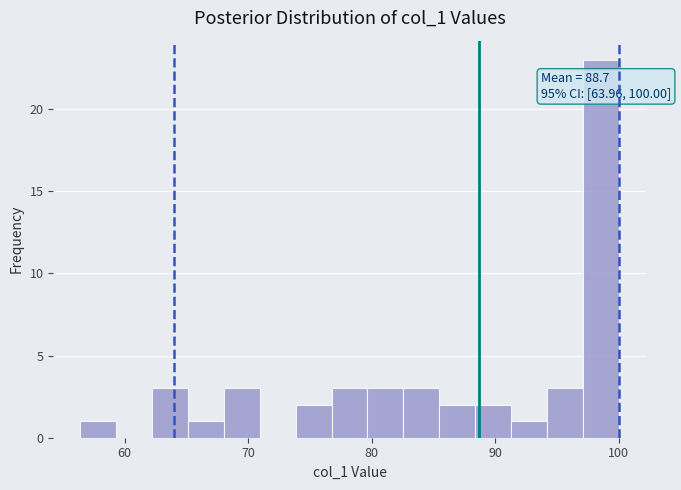

Around what value on the x-axis is the tallest bar? Give the approximate position of its centre, as read against the axis.

99